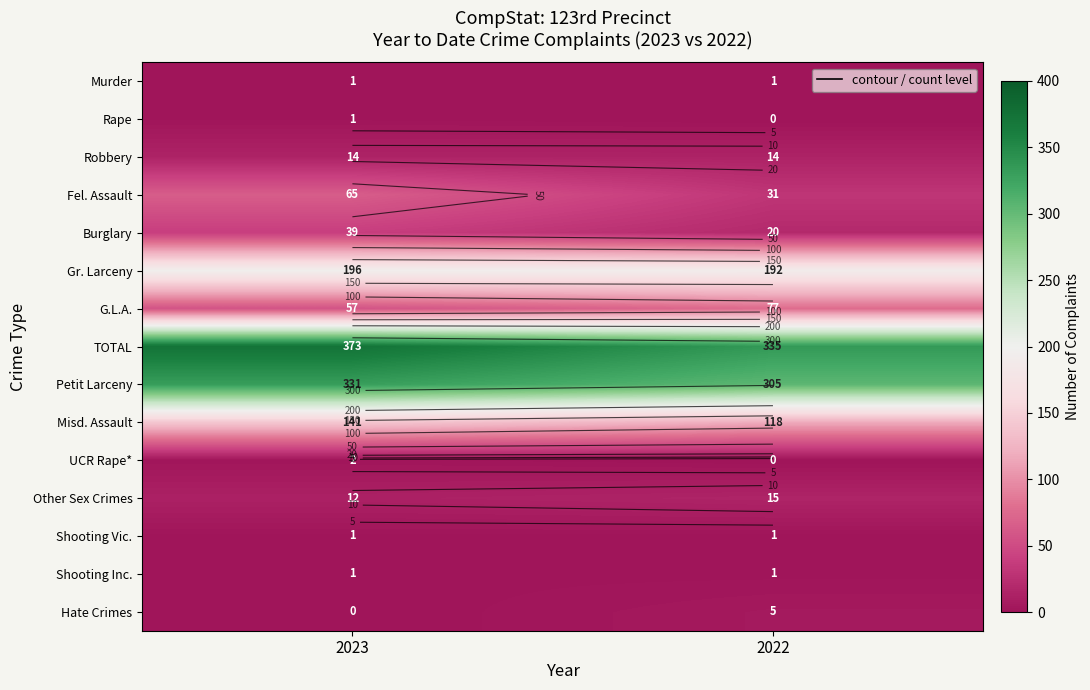

At how many categories does at least one series exceed 82?

2